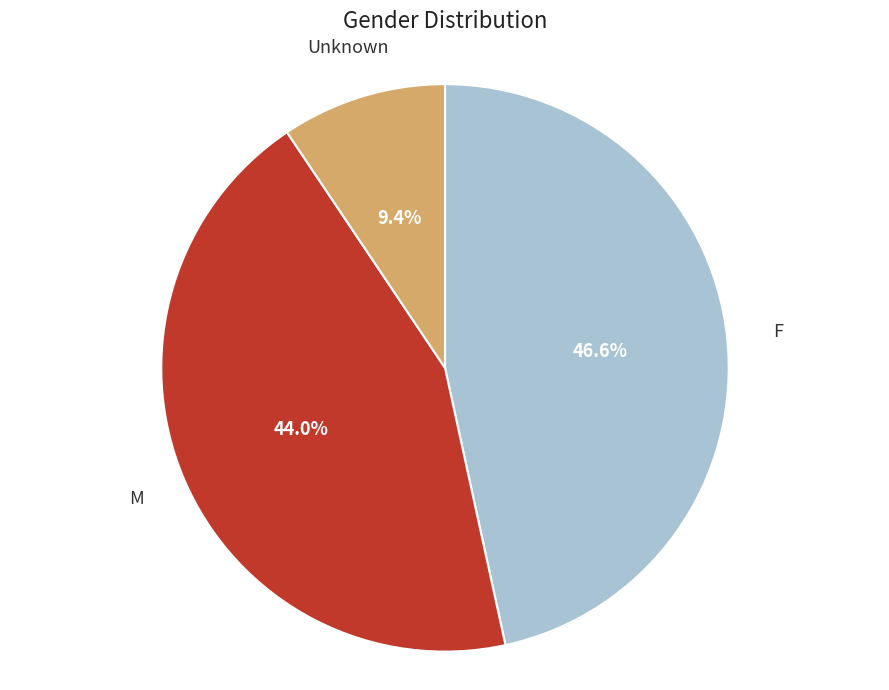

To the nearest percent, what is the difference between the Unknown and F slice percentages?

37%